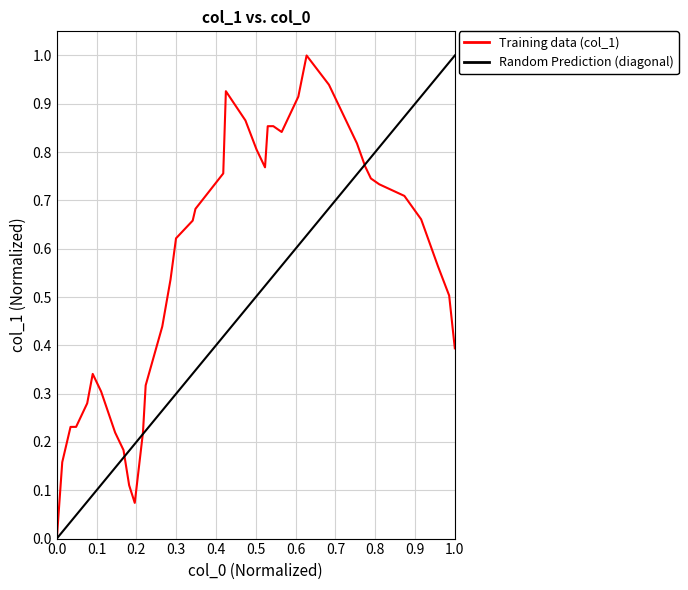

What is the value of the 6th point from the left?

0.3